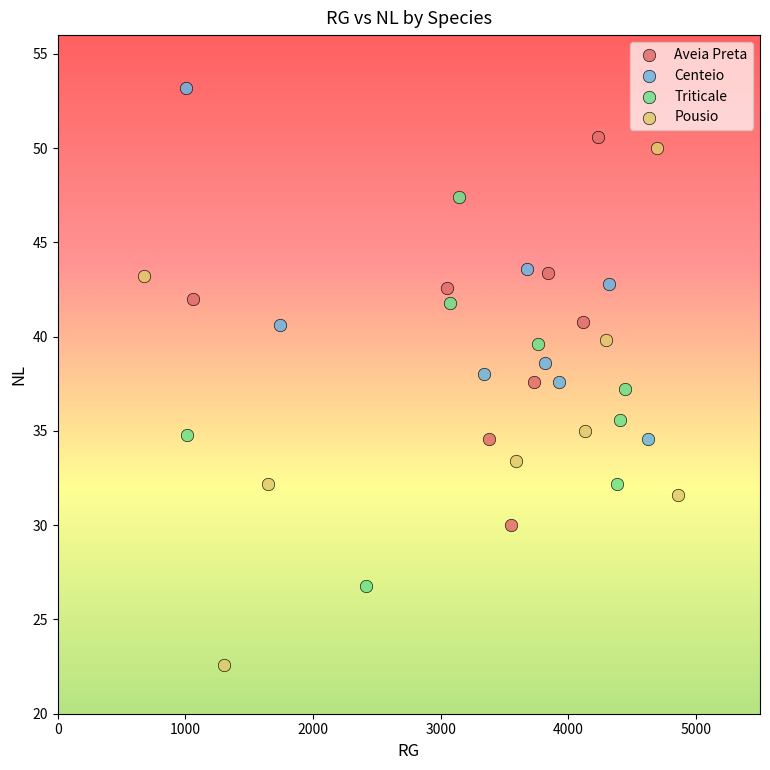

Which series contains the highest Y value?

Centeio